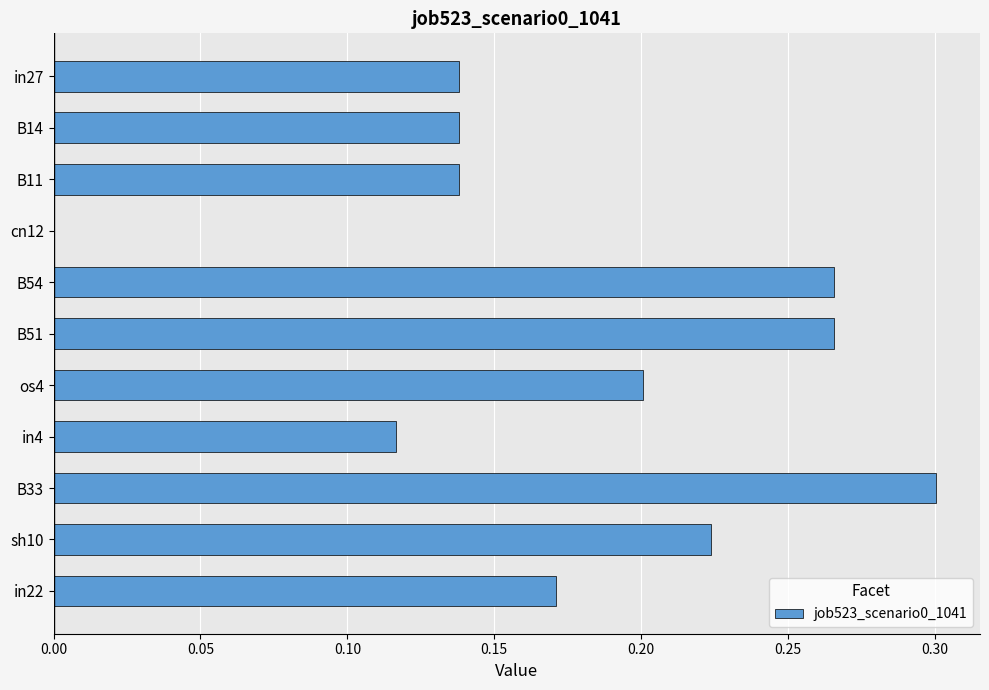

What is the change in value from cn12 to in4?

+0.1